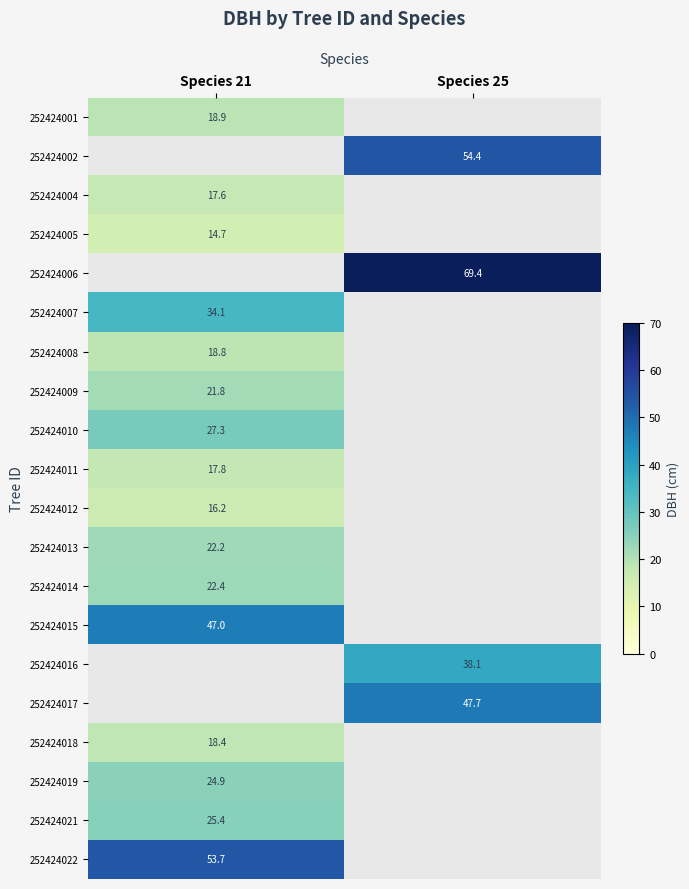

Is it true that 252424009 equals 9.1 at Species 21?

False